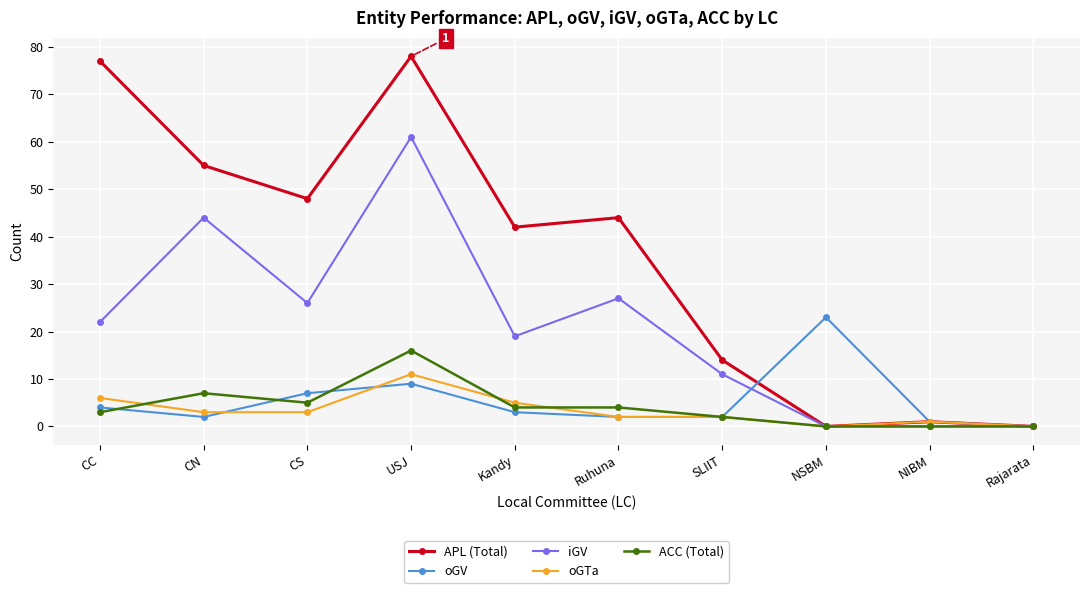

Between CN and NIBM, which series saw the biggest shift?

APL (Total)